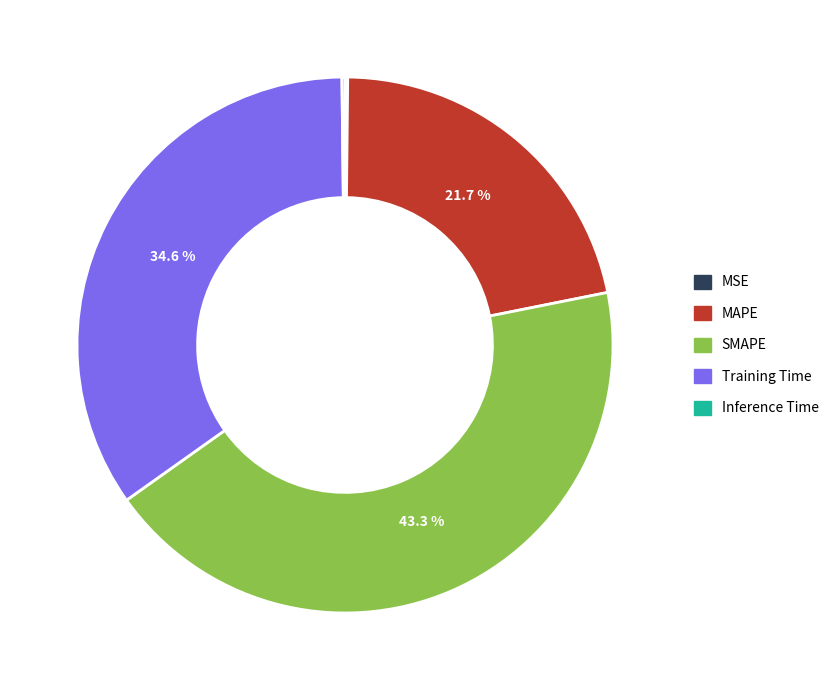

Which slice is the largest?

SMAPE